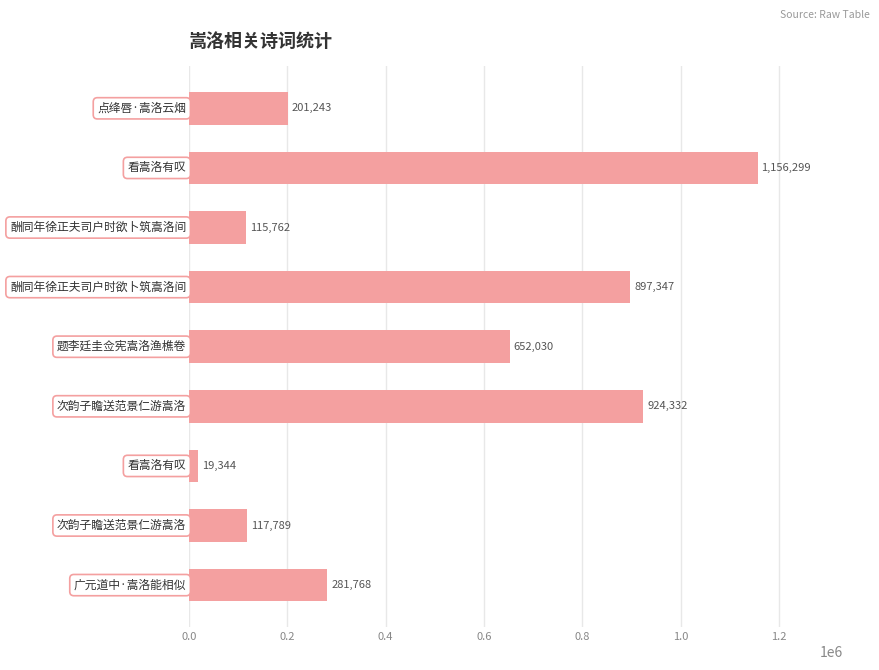

What is the difference between the second highest and second lowest values?

808570